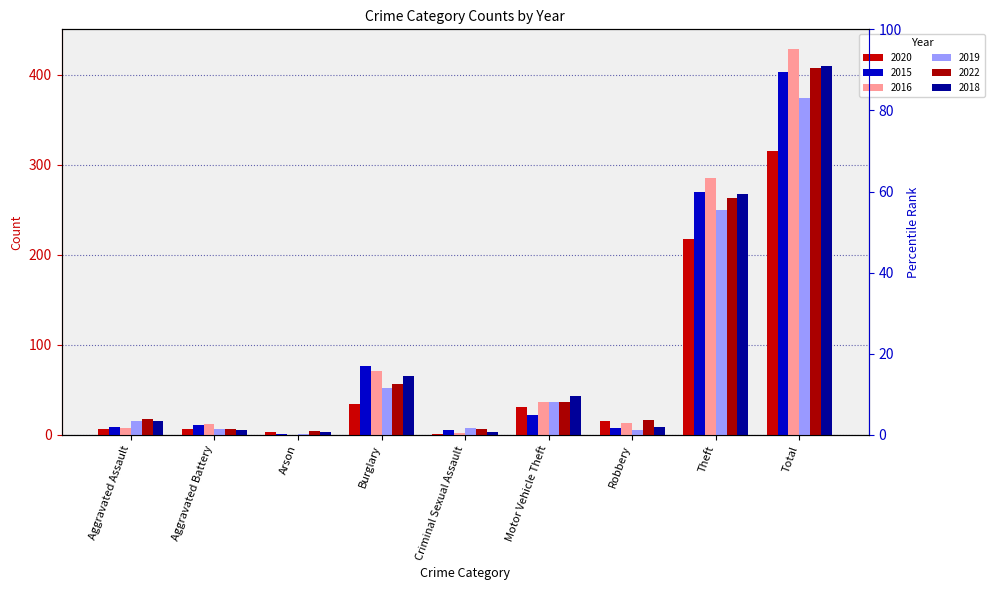

What is the difference between the highest and lowest values at Motor Vehicle Theft?

21